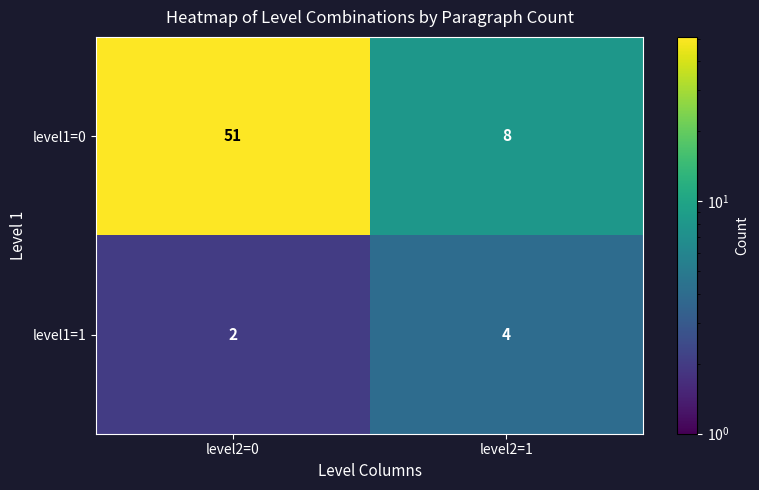

Which series changed the most between level2=0 and level2=1?

level1=0